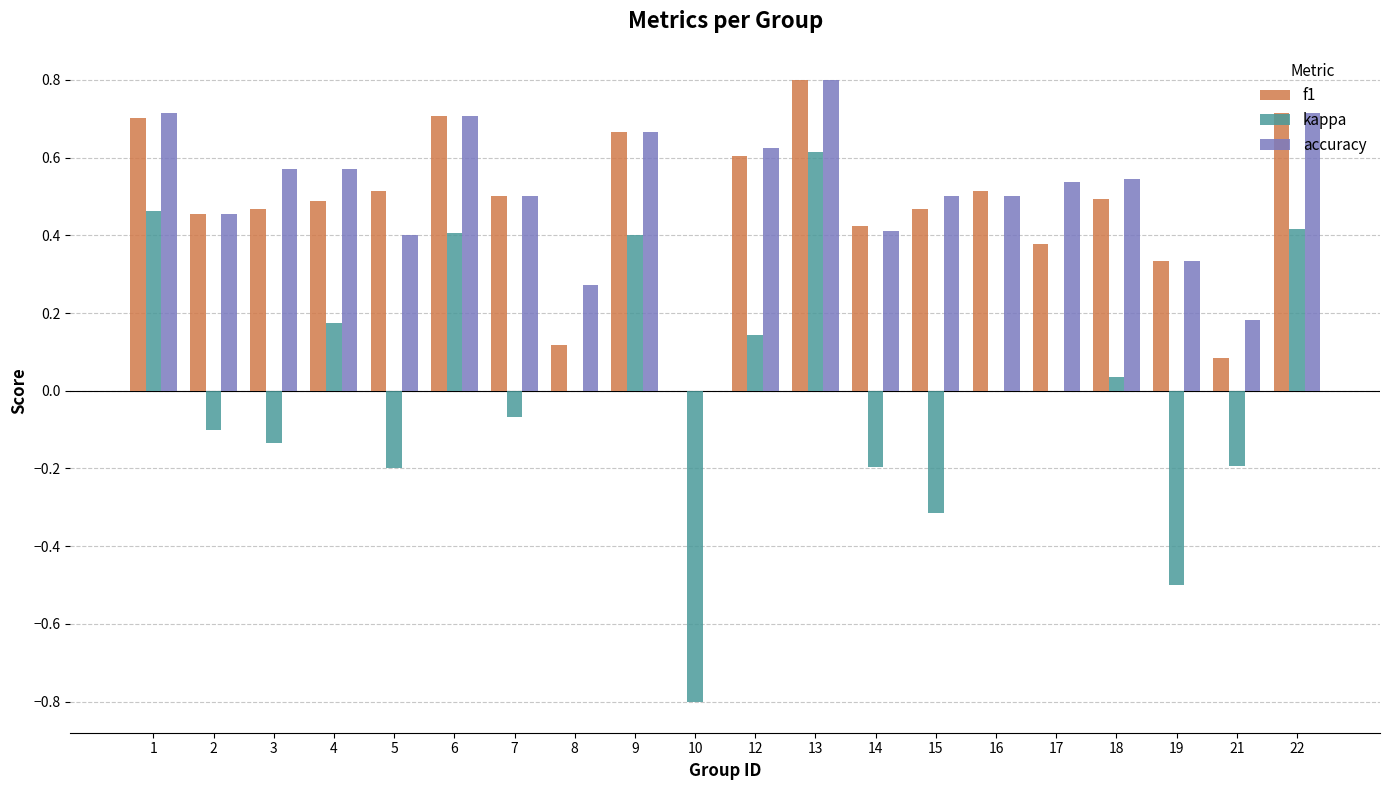

Which series has the widest spread of values?

kappa